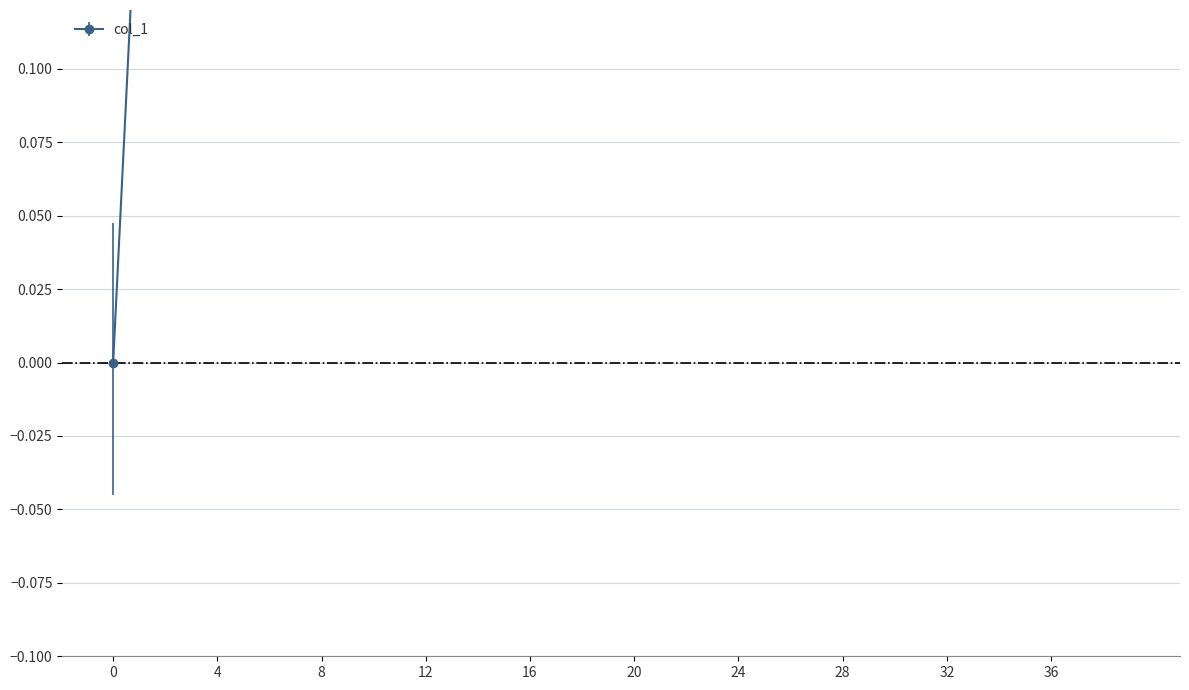

Is it true that the value at 19 is 0.7?

True